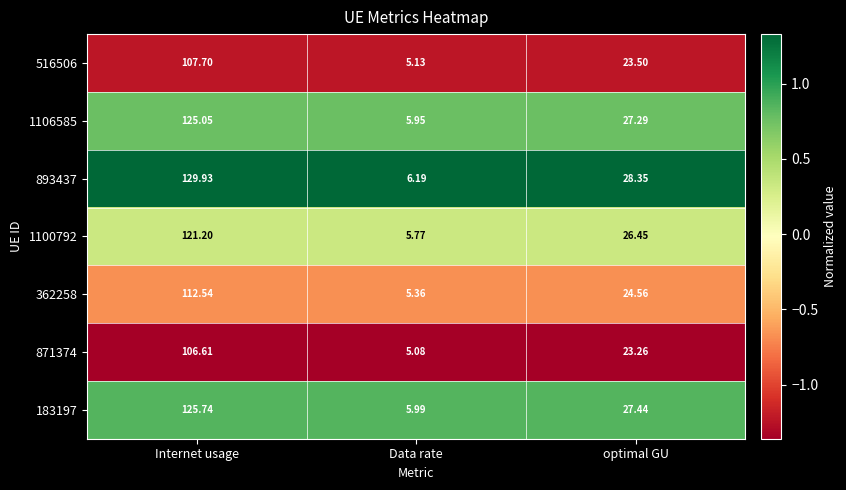

At which label does 362258 reach its peak?

Internet usage